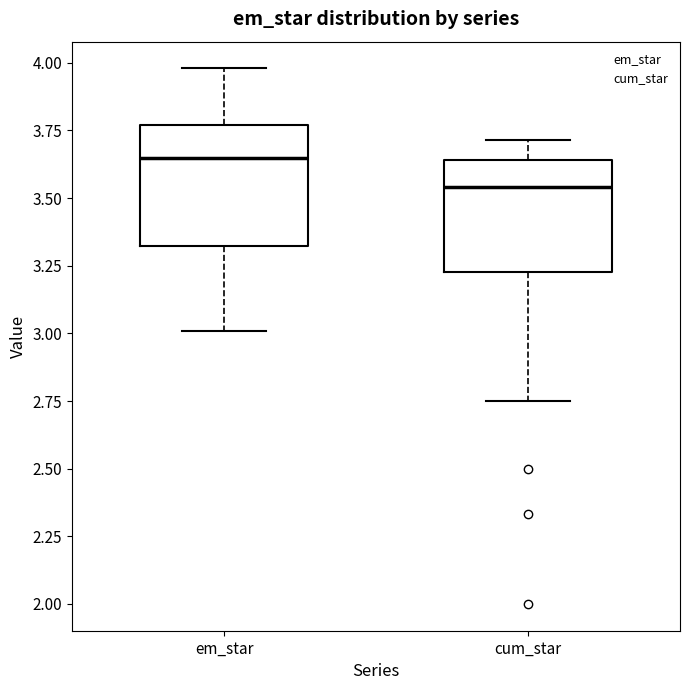

Where does the lower whisker of the box for em_star end on the y-axis? The values are not printed on the chart, so give them approximately, as read against the axis.

3.00